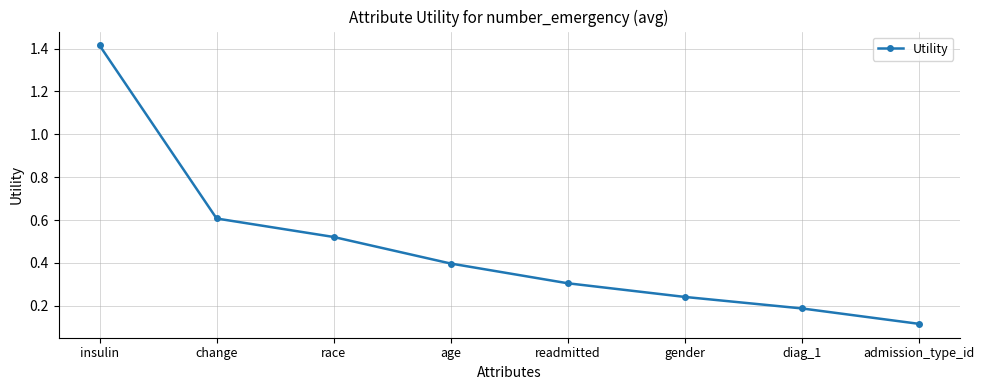

Which has a higher value, race or gender?

race